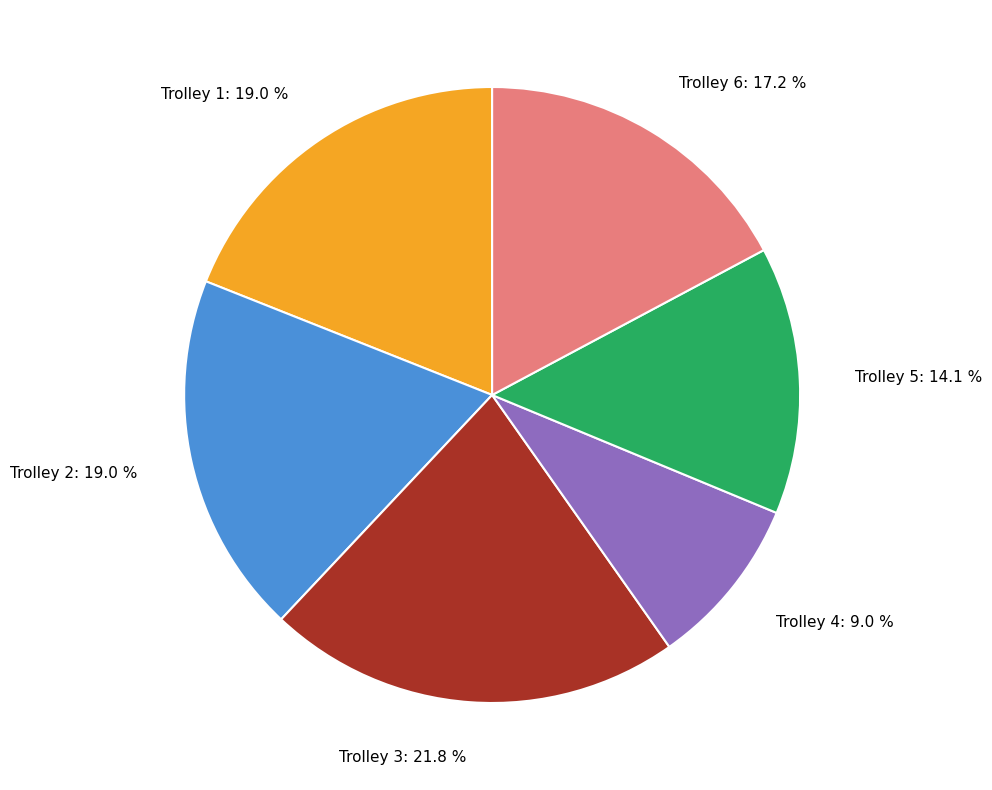

How much of the chart is everything except Trolley 2?

81.0%